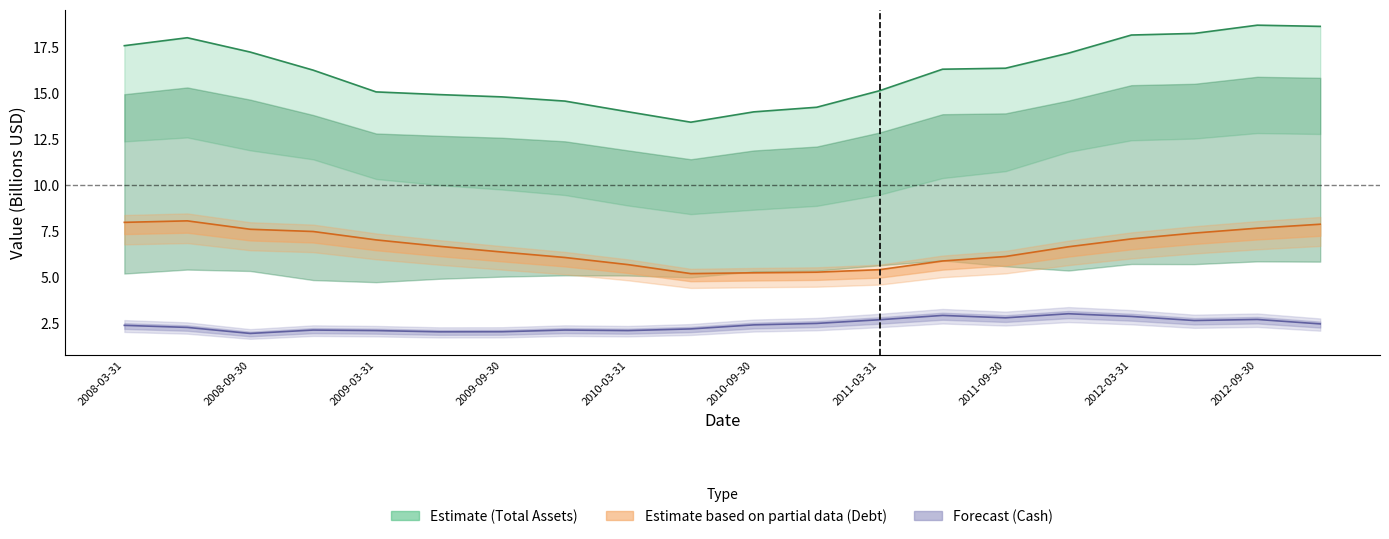

True or false: Cash and Short Term Investments and Total Assets cross at least once.

False